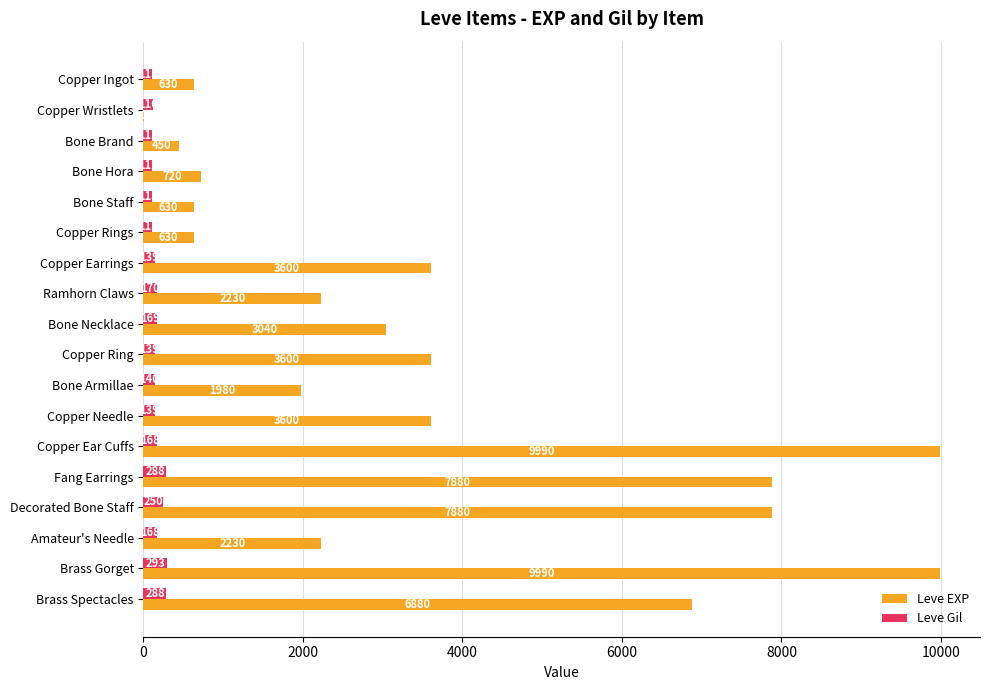

What is the maximum value for Leve EXP?

9990